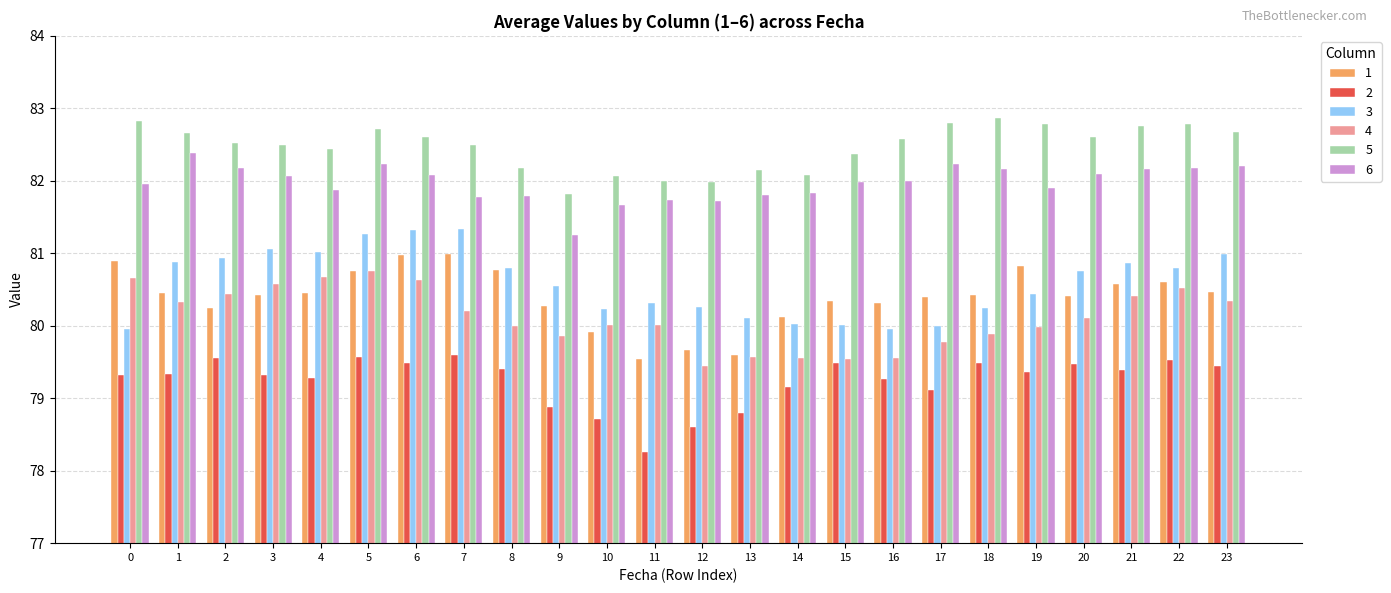

What is the sum of the 5 values at 23 and 5?

165.4